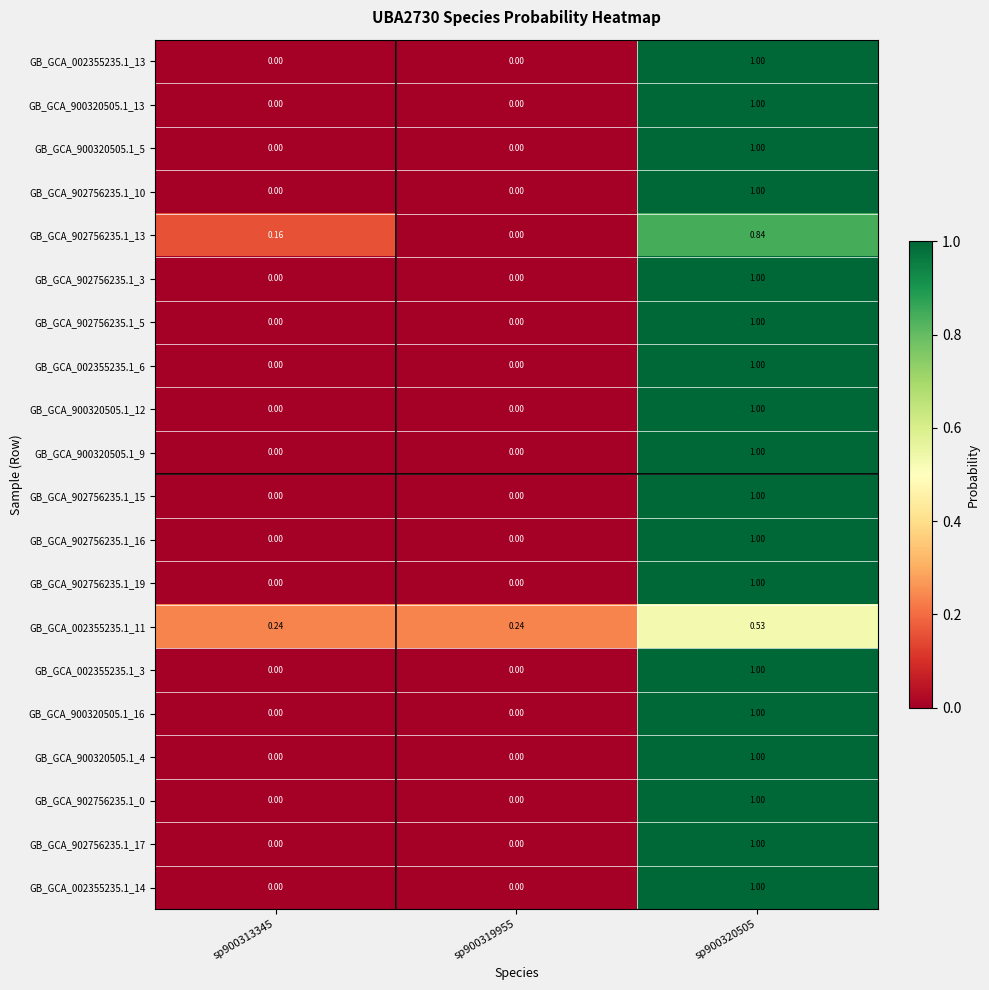

Reading left to right, what are all the values shown in this chart?

GB_GCA_002355235.1_13: sp900313345=0.0	sp900319955=0.0	sp900320505=1.0
GB_GCA_900320505.1_13: sp900313345=0.0	sp900319955=0.0	sp900320505=1.0
GB_GCA_900320505.1_5: sp900313345=0.0	sp900319955=0.0	sp900320505=1.0
GB_GCA_902756235.1_10: sp900313345=0.0	sp900319955=0.0	sp900320505=1.0
GB_GCA_902756235.1_13: sp900313345=0.2	sp900319955=0.0	sp900320505=0.8
GB_GCA_902756235.1_3: sp900313345=0.0	sp900319955=0.0	sp900320505=1.0
GB_GCA_902756235.1_5: sp900313345=0.0	sp900319955=0.0	sp900320505=1.0
GB_GCA_002355235.1_6: sp900313345=0.0	sp900319955=0.0	sp900320505=1.0
GB_GCA_900320505.1_12: sp900313345=0.0	sp900319955=0.0	sp900320505=1.0
GB_GCA_900320505.1_9: sp900313345=0.0	sp900319955=0.0	sp900320505=1.0
GB_GCA_902756235.1_15: sp900313345=0.0	sp900319955=0.0	sp900320505=1.0
GB_GCA_902756235.1_16: sp900313345=0.0	sp900319955=0.0	sp900320505=1.0
GB_GCA_902756235.1_19: sp900313345=0.0	sp900319955=0.0	sp900320505=1.0
GB_GCA_002355235.1_11: sp900313345=0.2	sp900319955=0.2	sp900320505=0.5
GB_GCA_002355235.1_3: sp900313345=0.0	sp900319955=0.0	sp900320505=1.0
GB_GCA_900320505.1_16: sp900313345=0.0	sp900319955=0.0	sp900320505=1.0
GB_GCA_900320505.1_4: sp900313345=0.0	sp900319955=0.0	sp900320505=1.0
GB_GCA_902756235.1_0: sp900313345=0.0	sp900319955=0.0	sp900320505=1.0
GB_GCA_902756235.1_17: sp900313345=0.0	sp900319955=0.0	sp900320505=1.0
GB_GCA_002355235.1_14: sp900313345=0.0	sp900319955=0.0	sp900320505=1.0